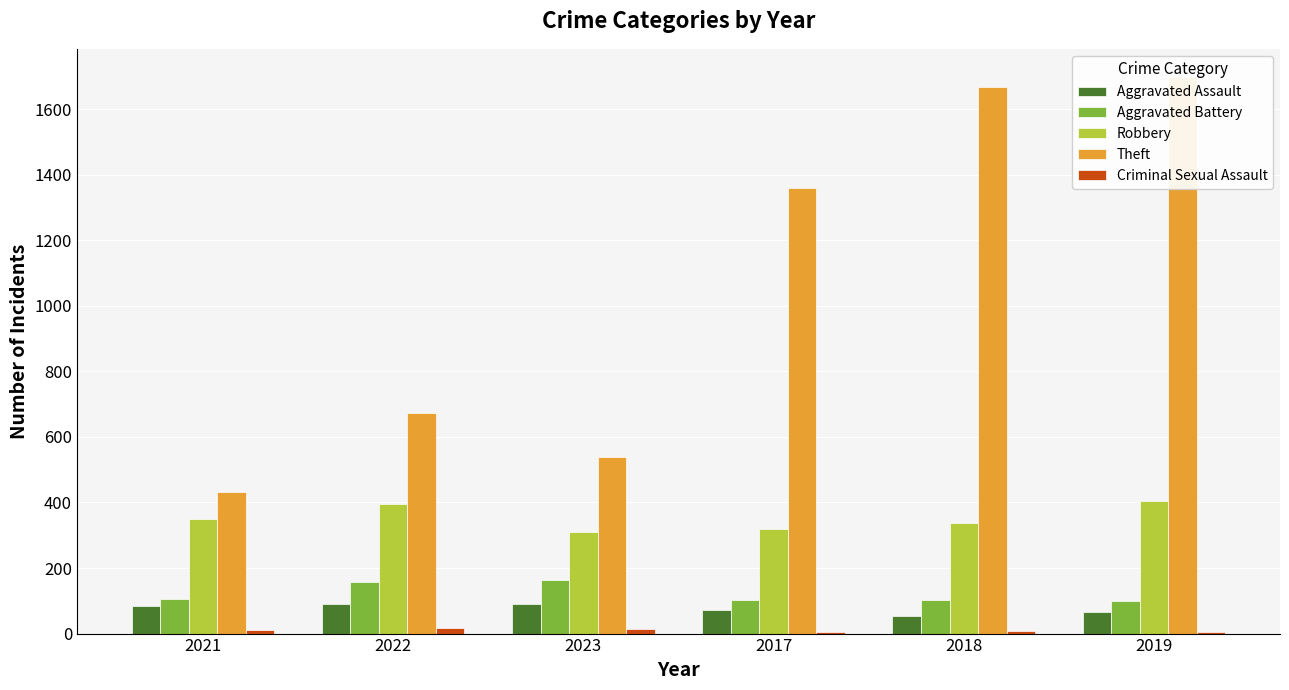

Reading left to right, transcribe all the data shown in this chart.

Aggravated Assault: 85	91	89	72	53	67
Aggravated Battery: 104	158	164	103	102	99
Robbery: 349	396	311	320	337	404
Theft: 432	673	539	1358	1669	1699
Criminal Sexual Assault: 10	17	15	5	7	4